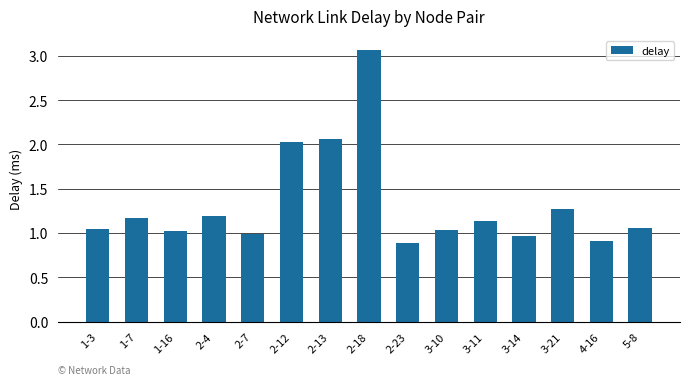

What is the sum of all values?

19.8